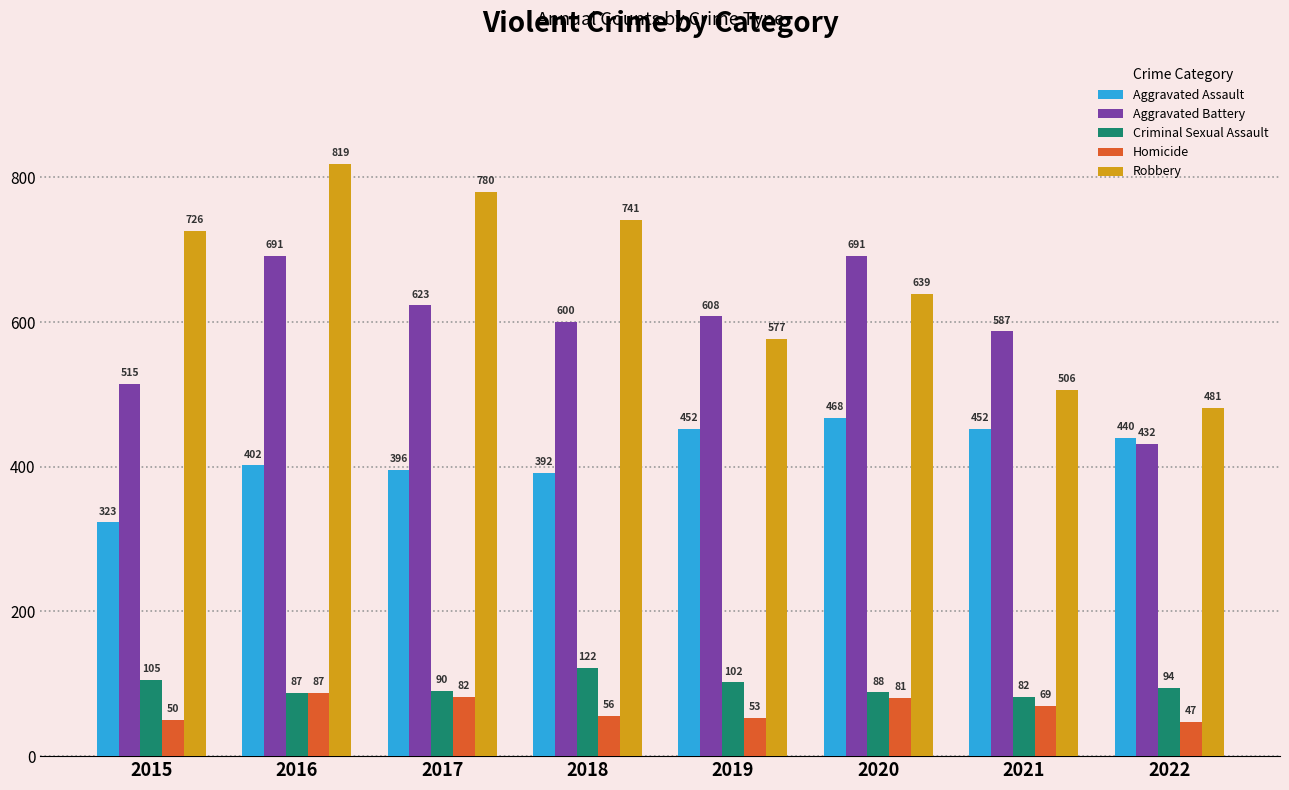

What is the difference between the Aggravated Battery values at 2022 and 2016?

259